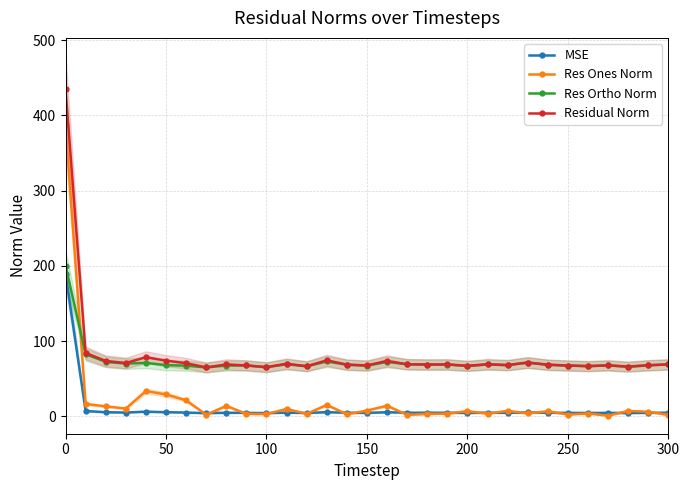

What is the highest value of the Res Ones Norm series?

386.8